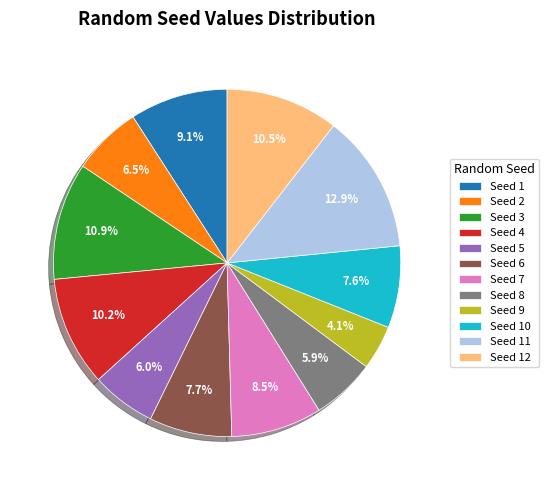

Does Seed 4 represent more than half of the total?

No